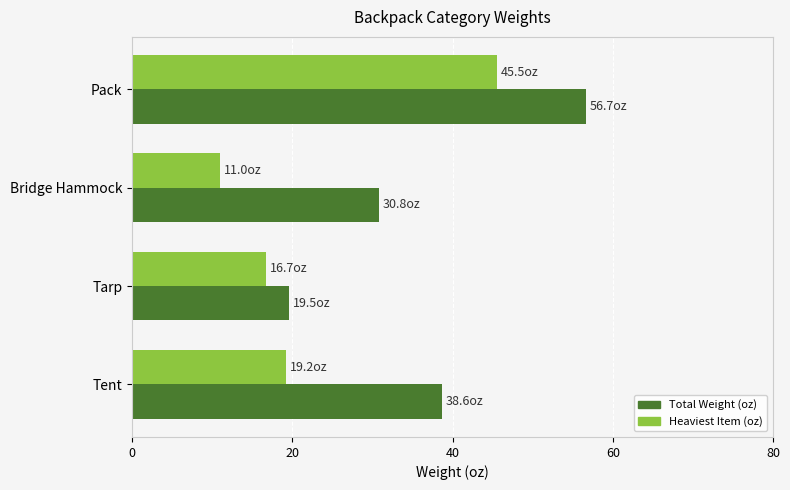

The Total Weight (oz) series shows 30.8 at Bridge Hammock. True or false?

True